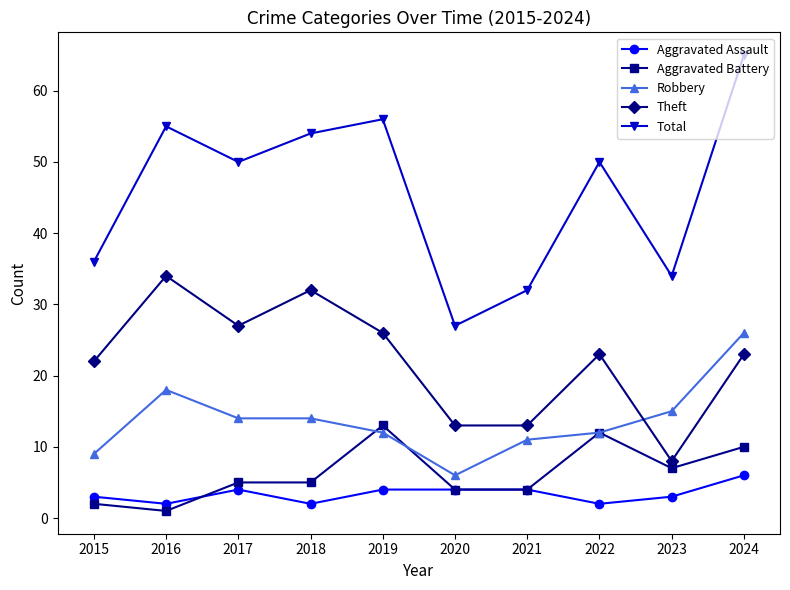

True or false: Aggravated Battery and Robbery cross at least once.

True